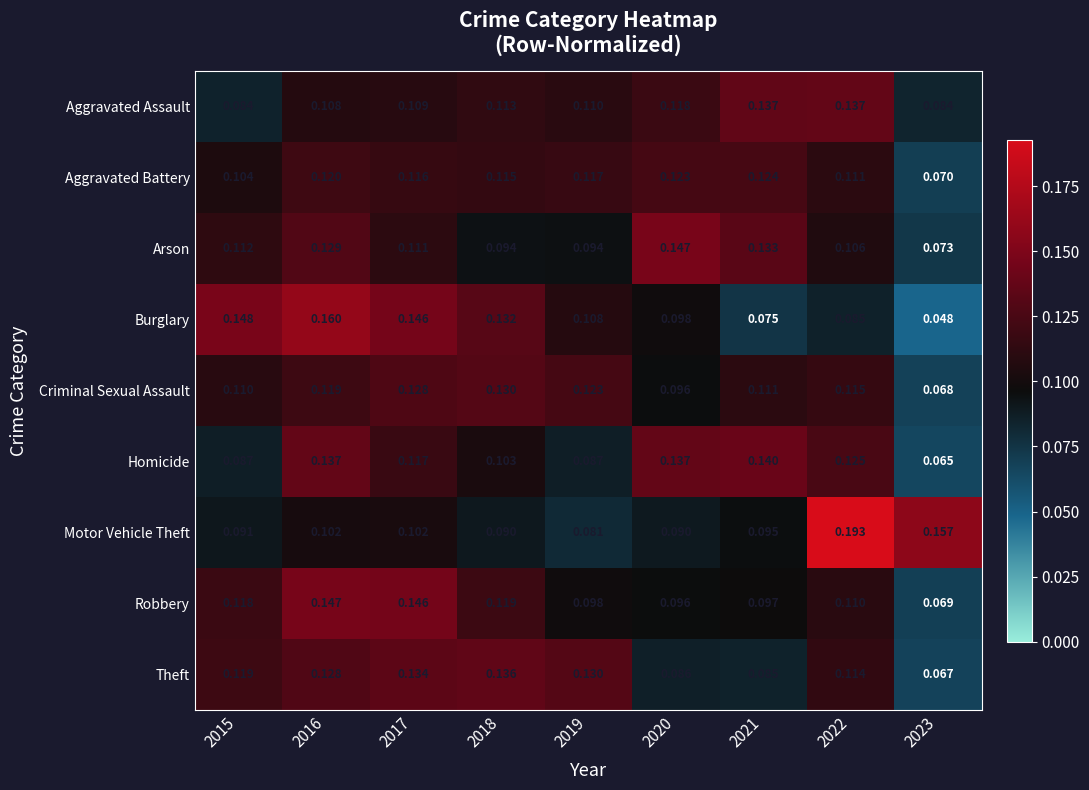

Which series has the largest total across all categories?

Motor Vehicle Theft